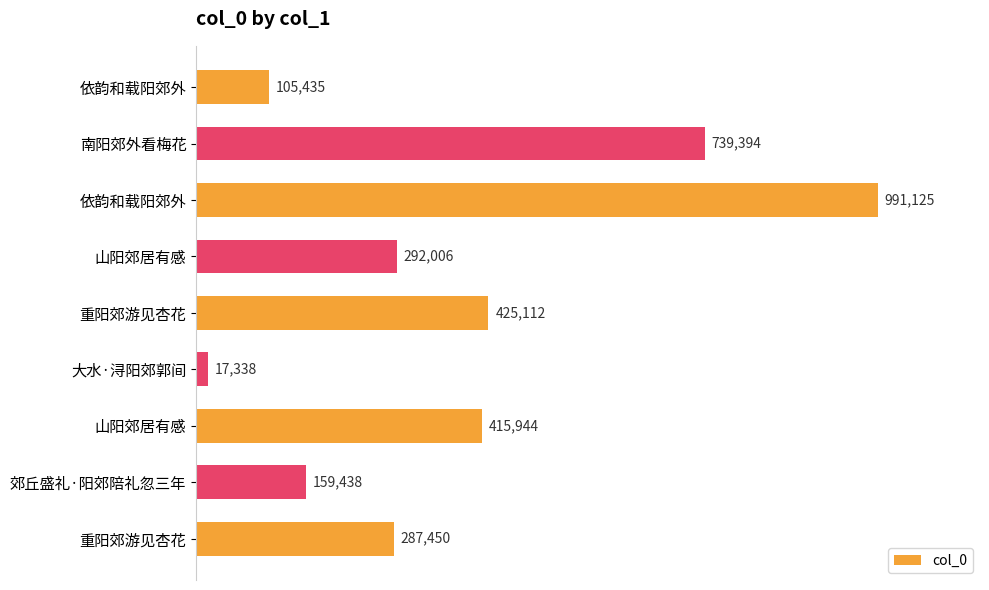

Are the bars horizontal?

Yes